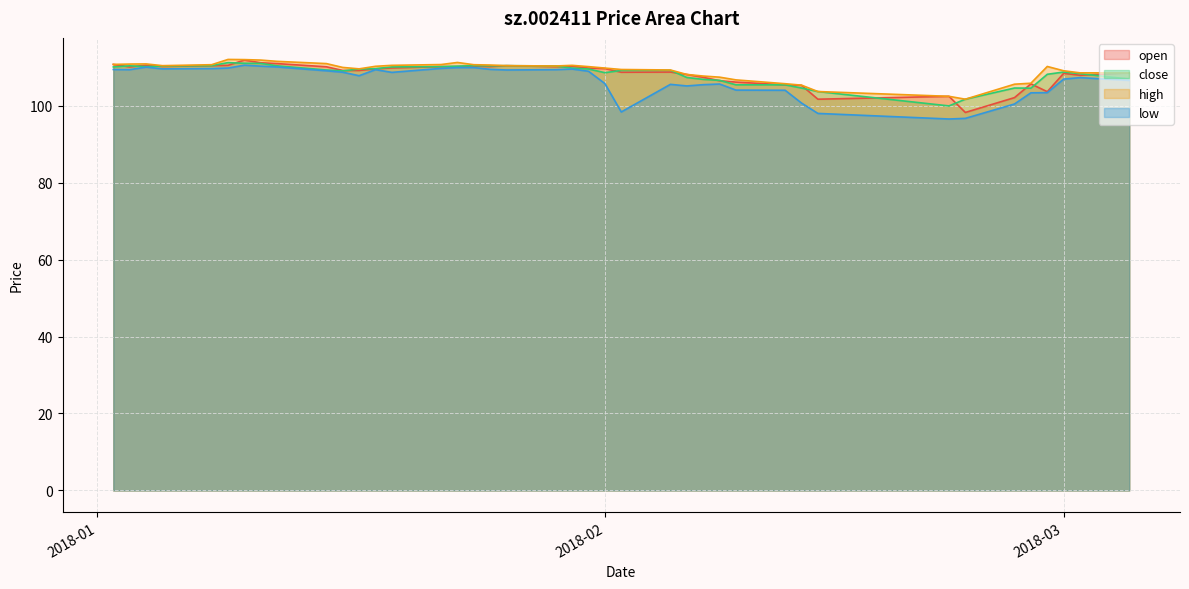

What is the spread (max minus min) of values at 2018-01-15?

1.9